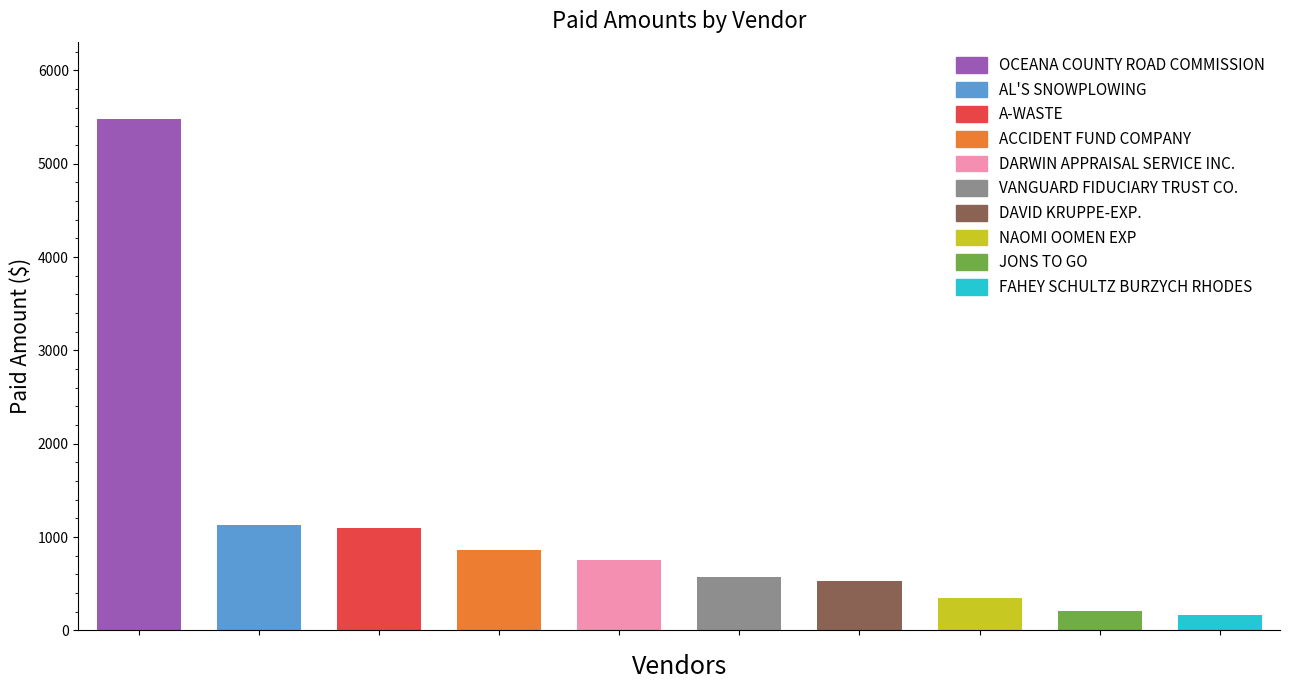

What is the minimum value shown in the chart?

169.4